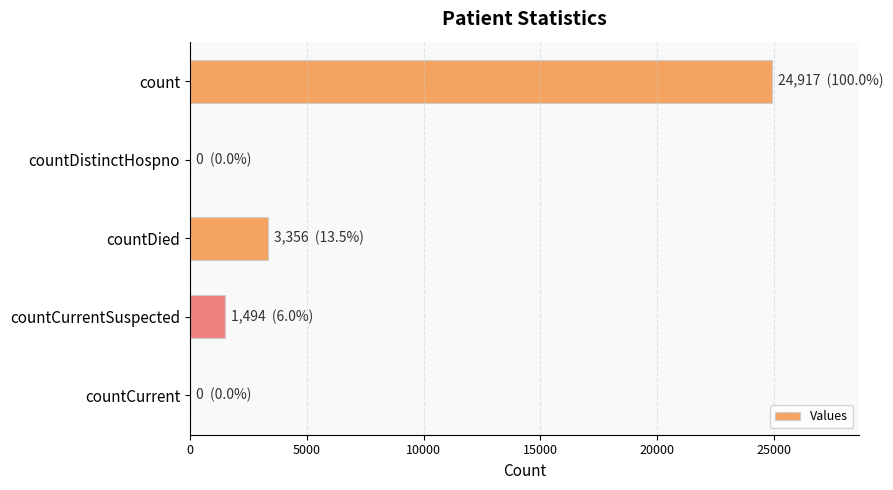

Which has a higher value, countDied or count?

count